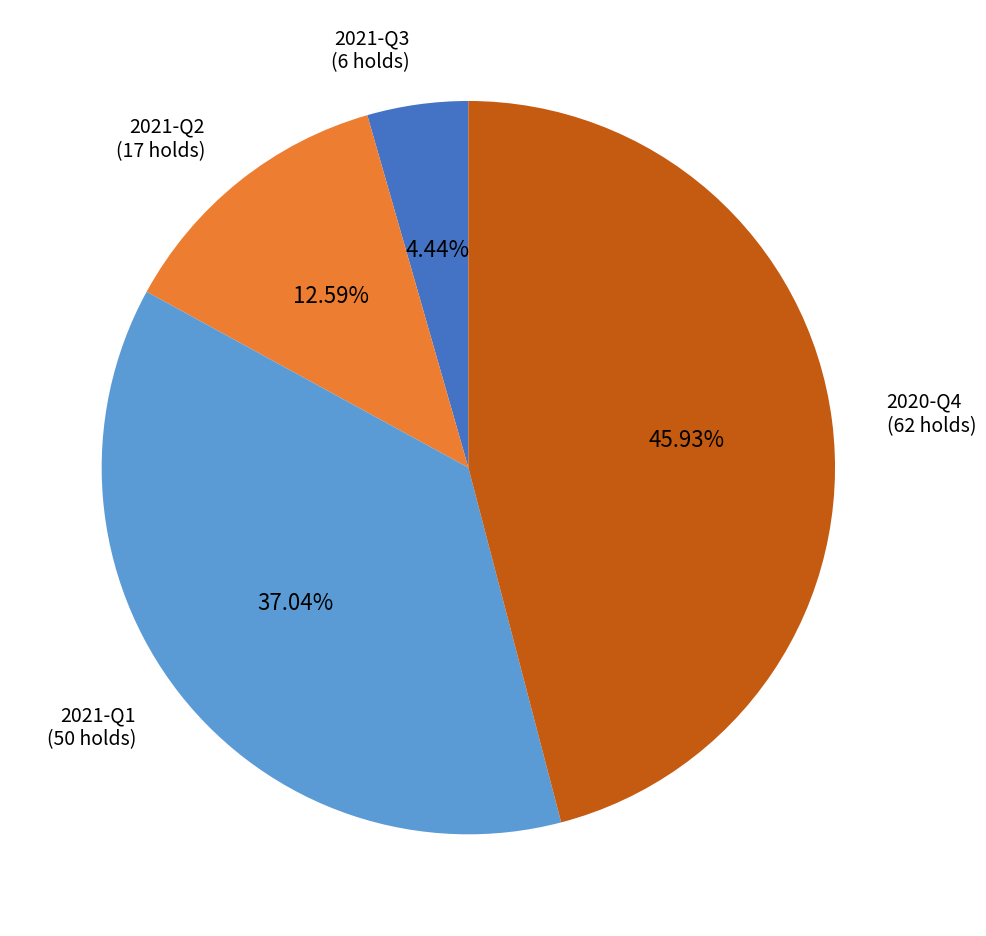

To the nearest percent, what percentage of the pie is 2020-Q4?

46%